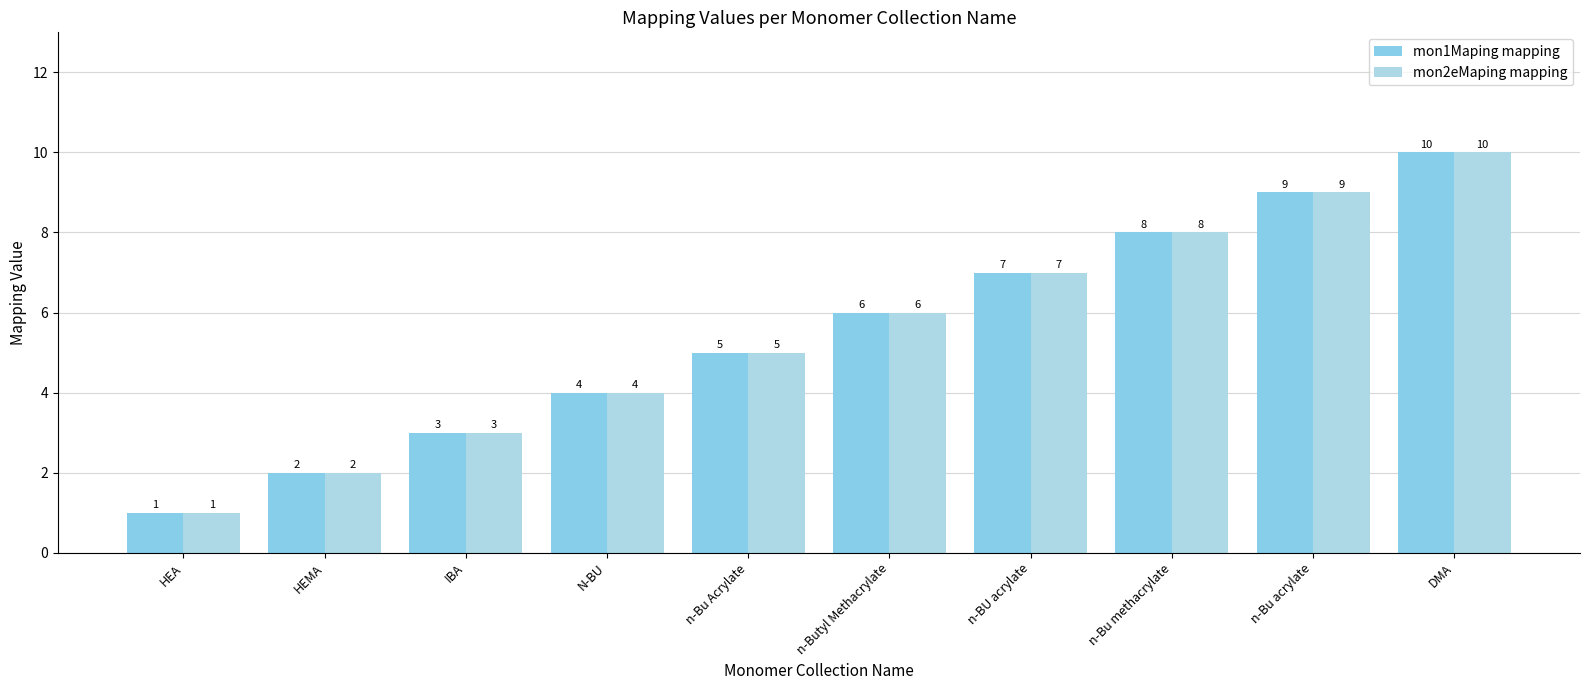

What is the average value of the mon1Maping mapping series?

6